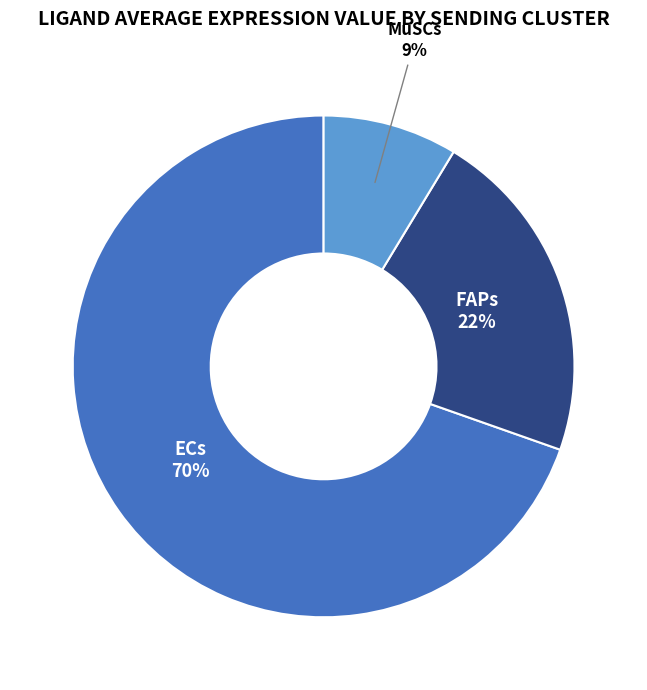

To the nearest percent, what is the average slice percentage?

33%